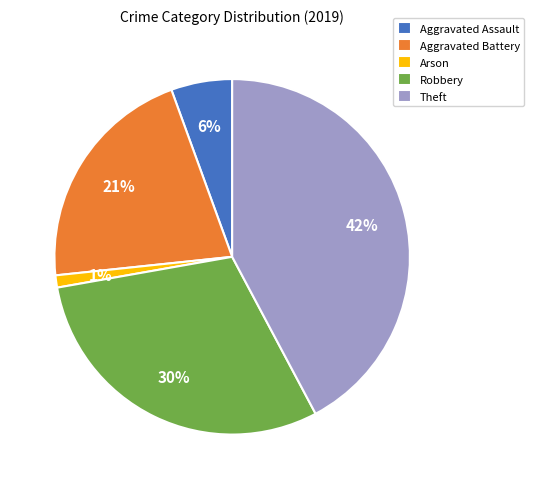

Count the number of slices in the pie.

5